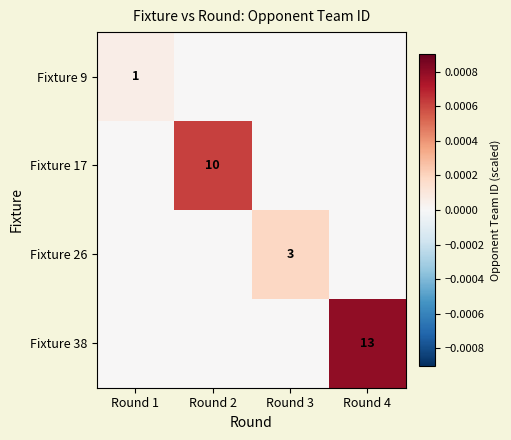

The Fixture 17 series shows 17 at Round 2. True or false?

False